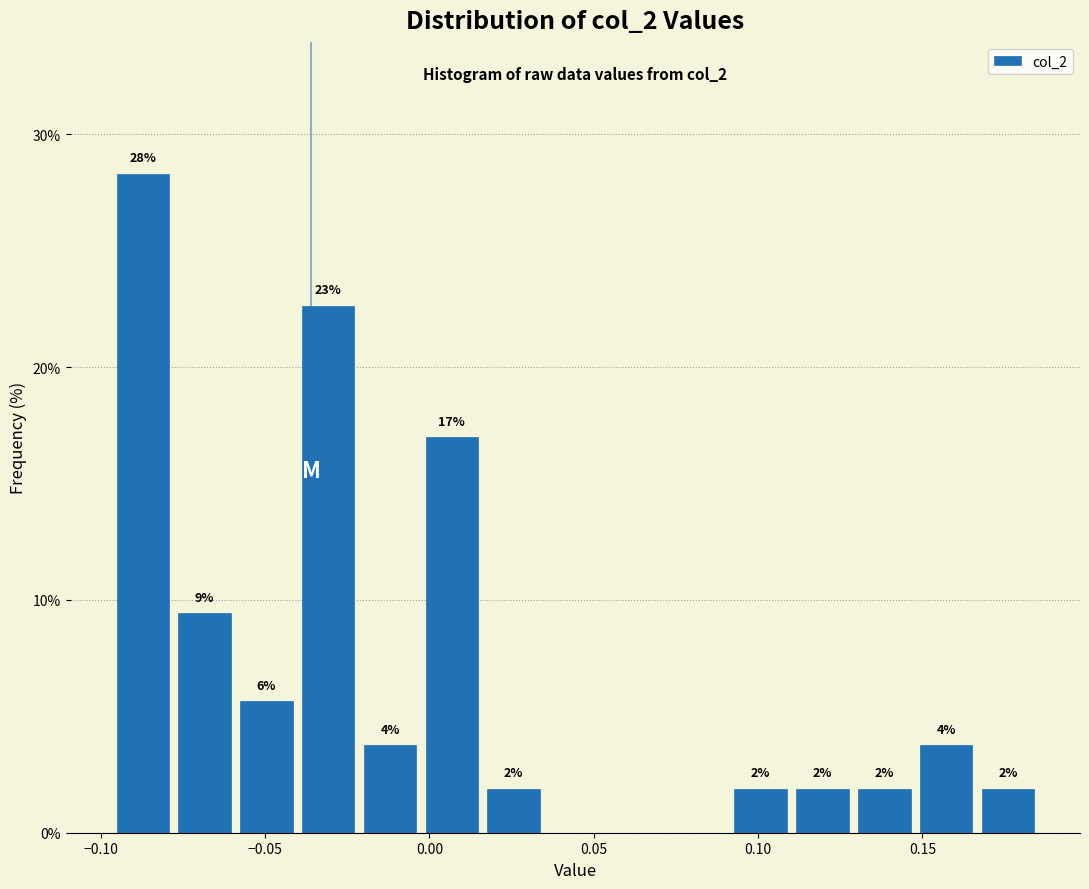

Around what value on the x-axis is the tallest bar? Give the approximate position of its centre, as read against the axis.

-0.085